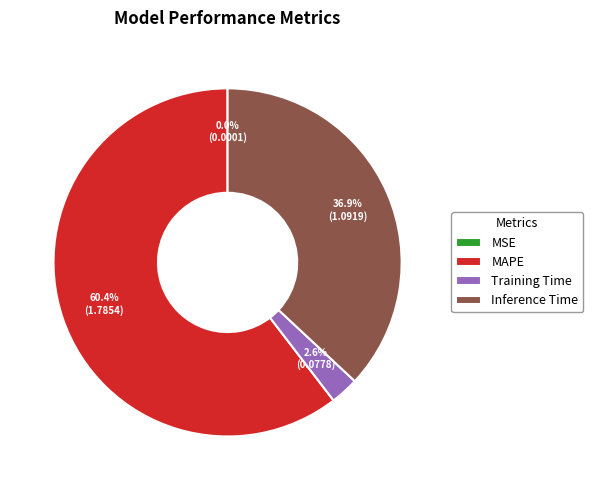

What percentage is the MAPE slice, to the nearest percent?

60%